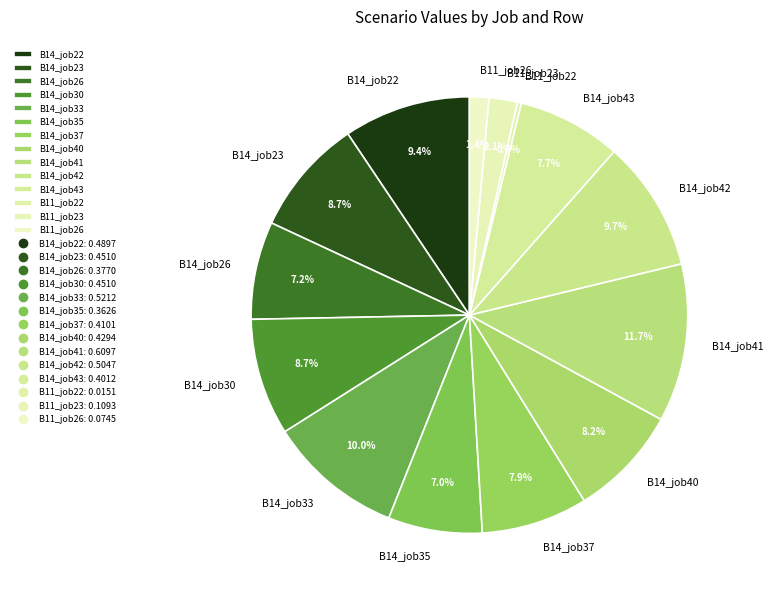

Is there any slice that represents more than half of the pie?

No